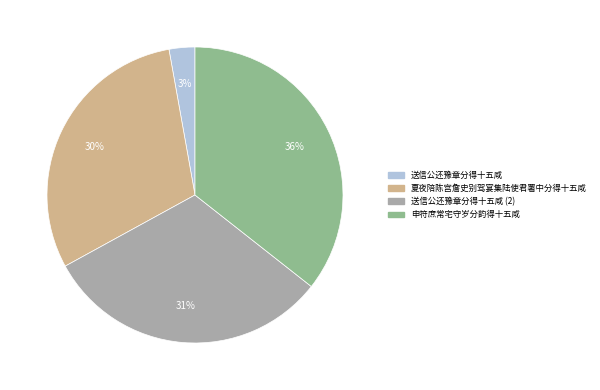

Does 夏夜陪陈宫詹史别驾宴集陆使君署中分得十五咸 account for over 50% of the chart?

No